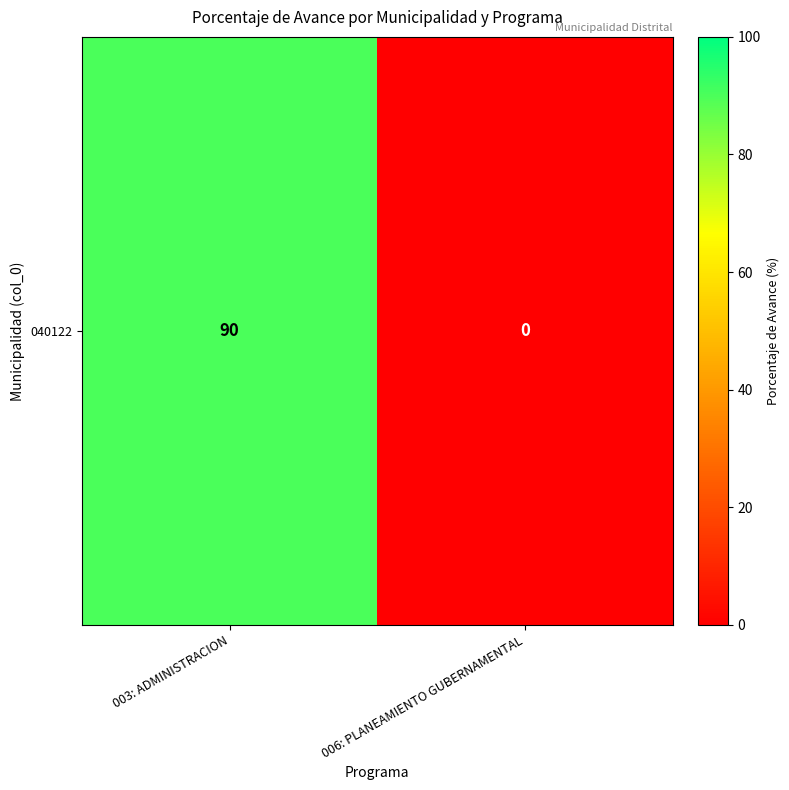

Where is the data nearest to the value 45?

003: ADMINISTRACION